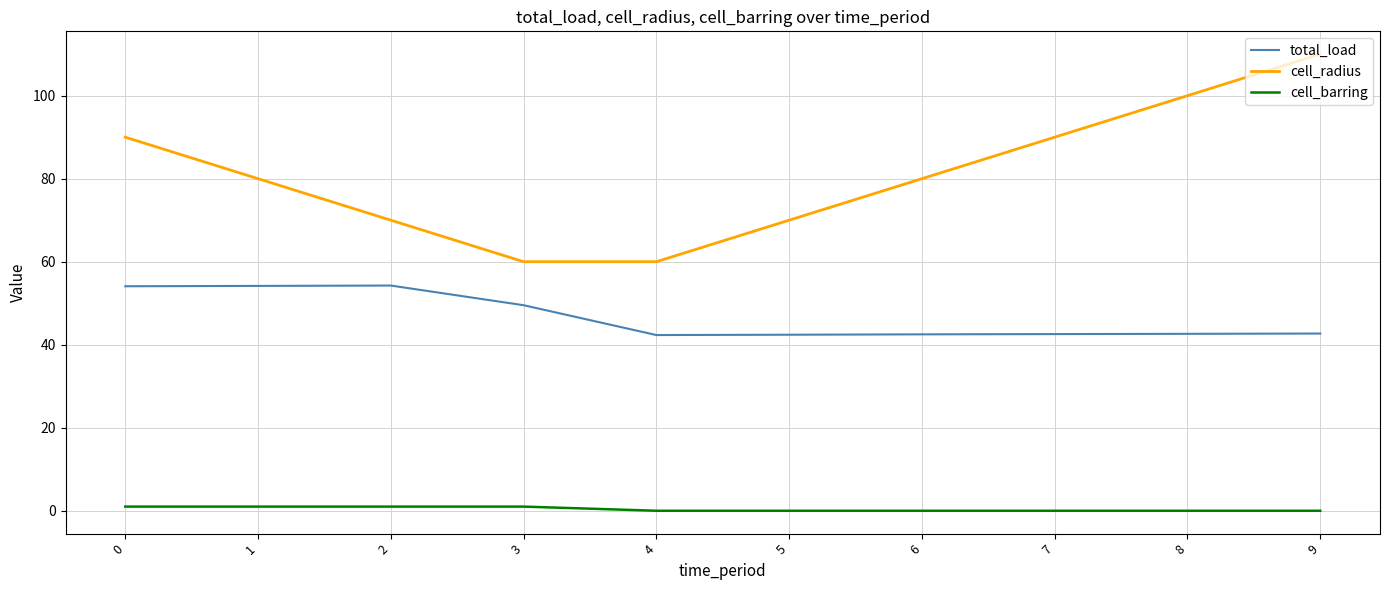

Which category has the highest value across all series?

9